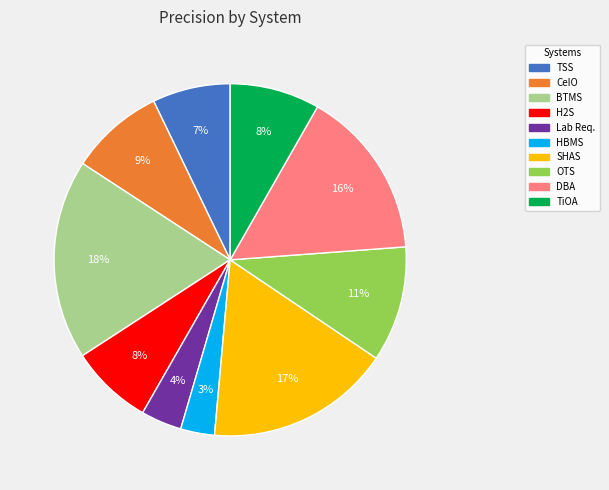

How many segments does this pie chart have?

10